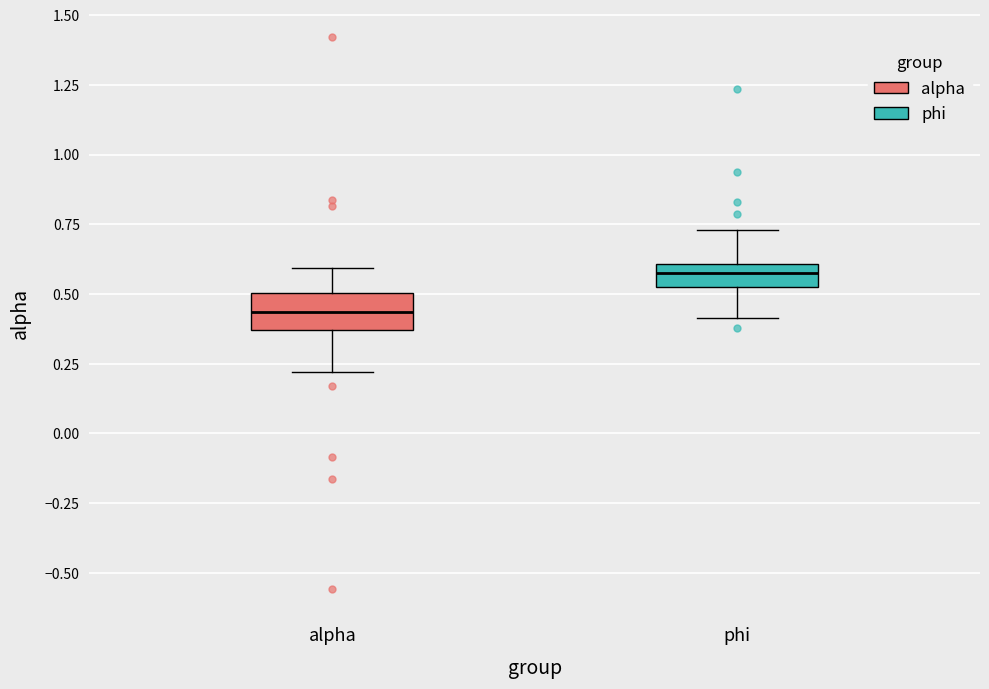

Which box has the highest median line?

phi